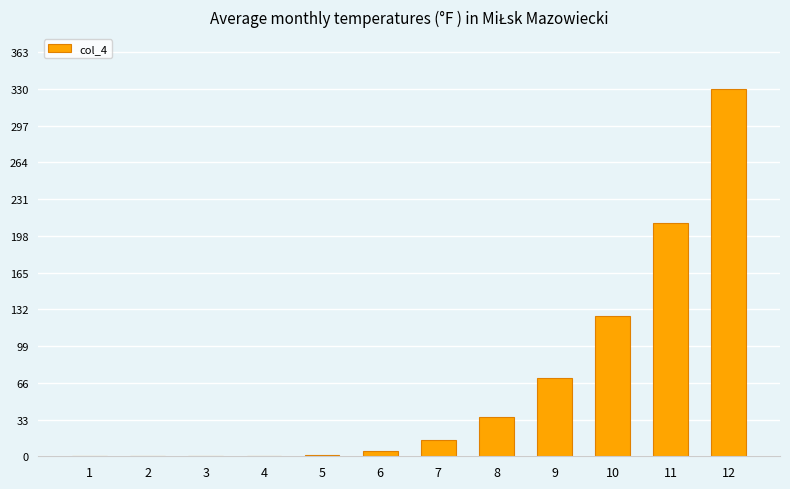

At which category does the chart reach its peak across all series?

12